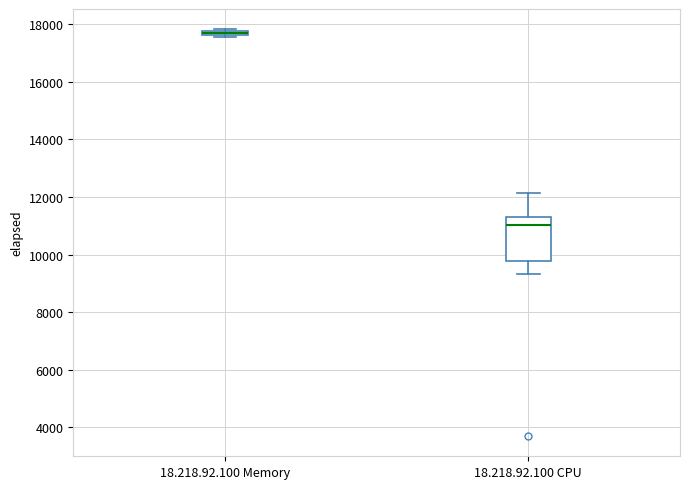

Which box is the tallest, from its lower edge to its upper edge?

18.218.92.100 CPU